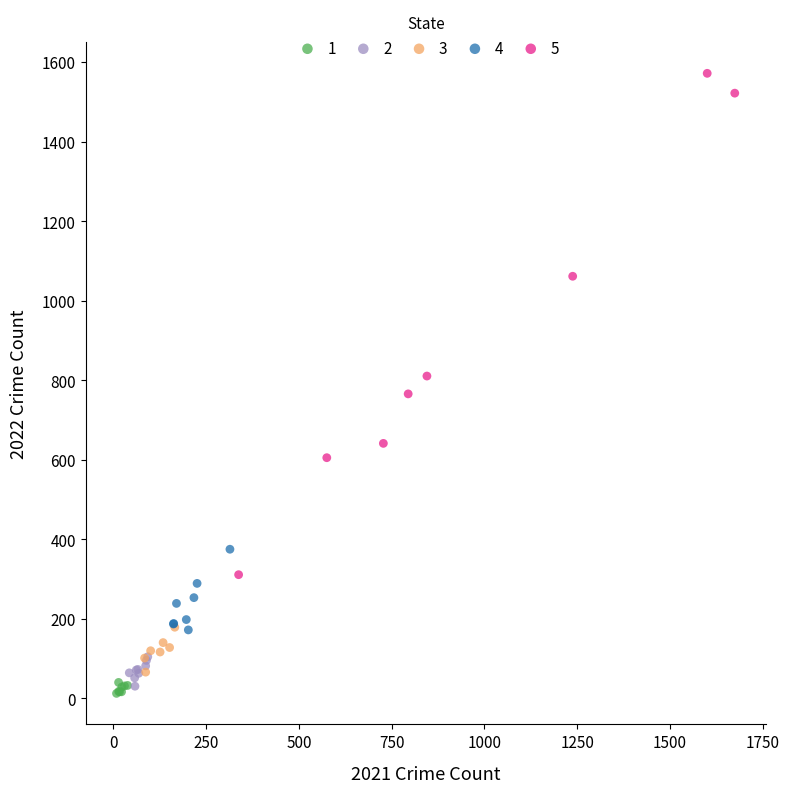

Which series reaches the maximum Y coordinate?

5